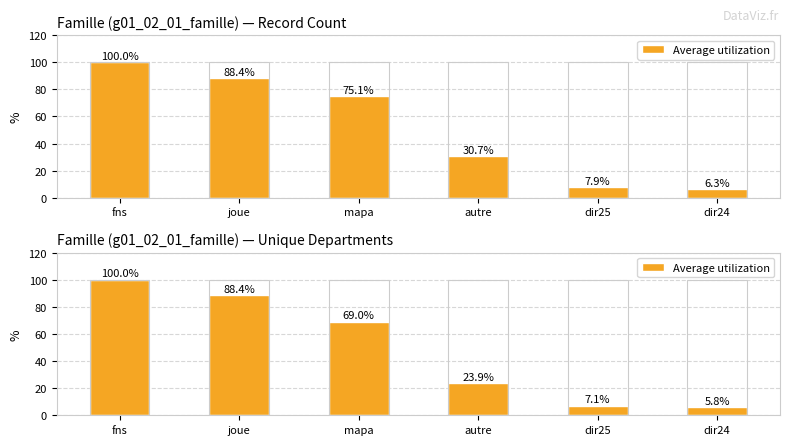

What position from the left is dir24?

6